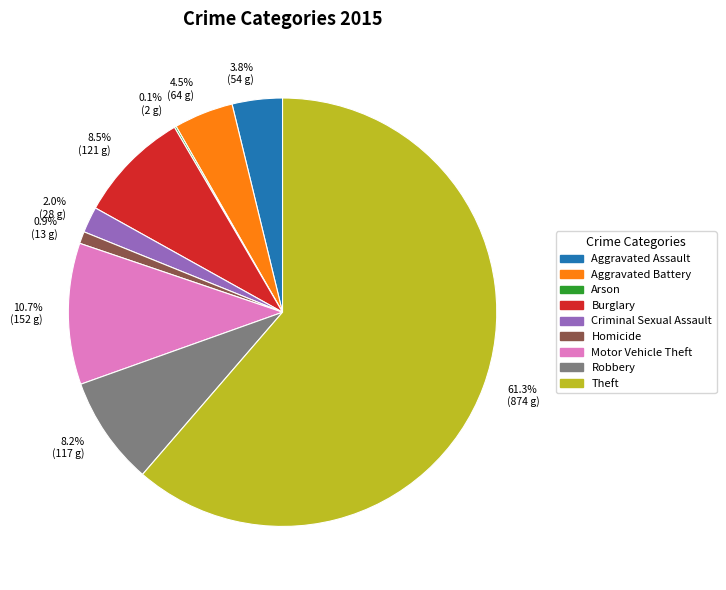

What is the ratio of the value at 10.7% (152 g) to the value at 4.5% (64 g)?

2.4